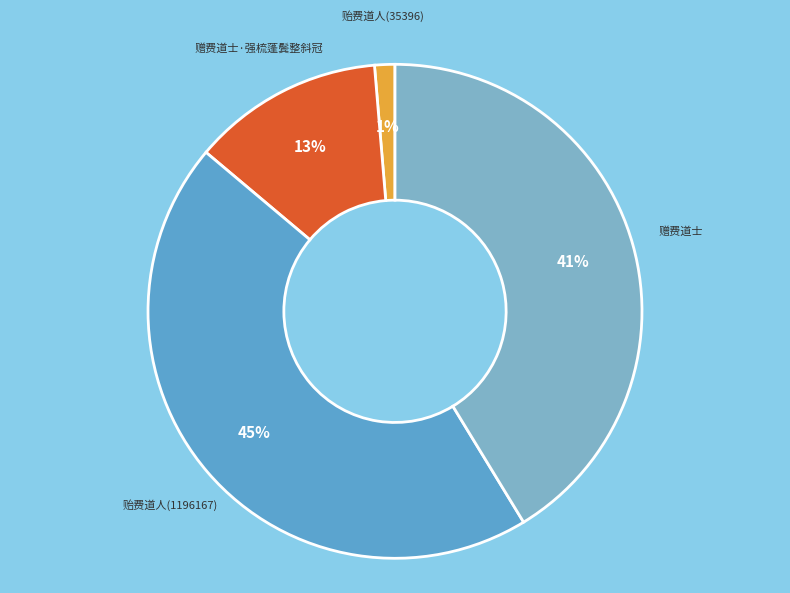

Which has a higher value, 贻费道人(35396) or 贻费道人(1196167)?

贻费道人(1196167)